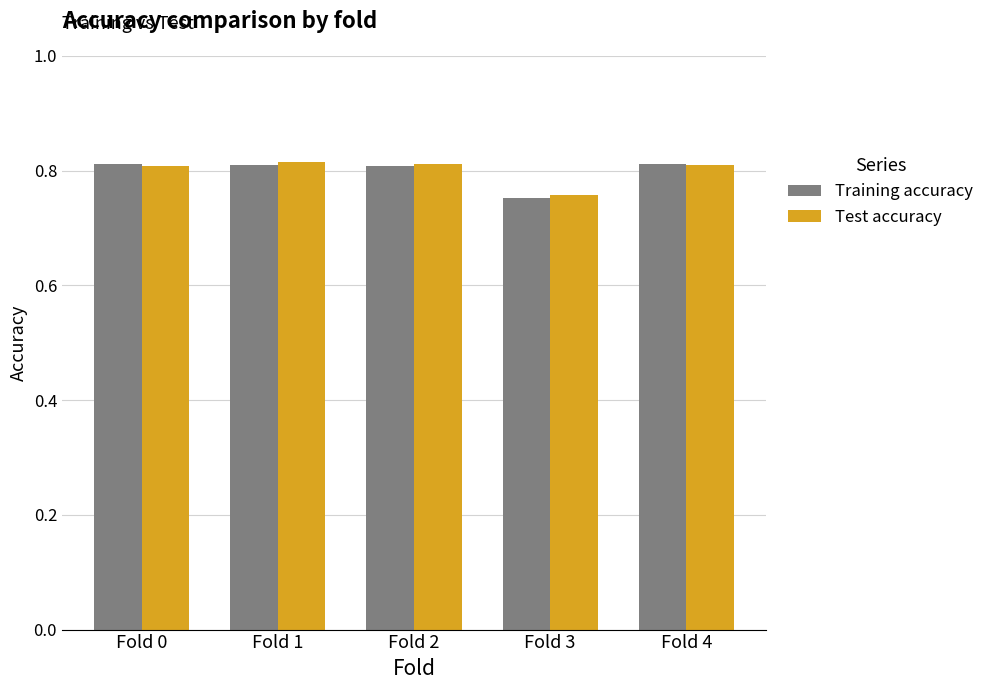

What is the sum of all Test accuracy values?

4.0